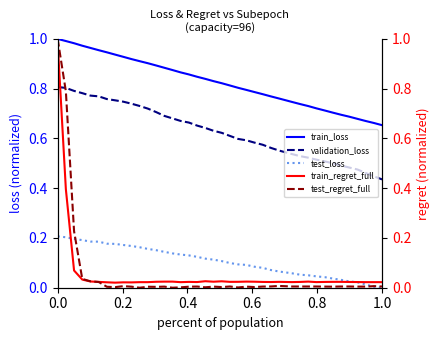

True or false: validation_loss and test_loss cross at least once.

False